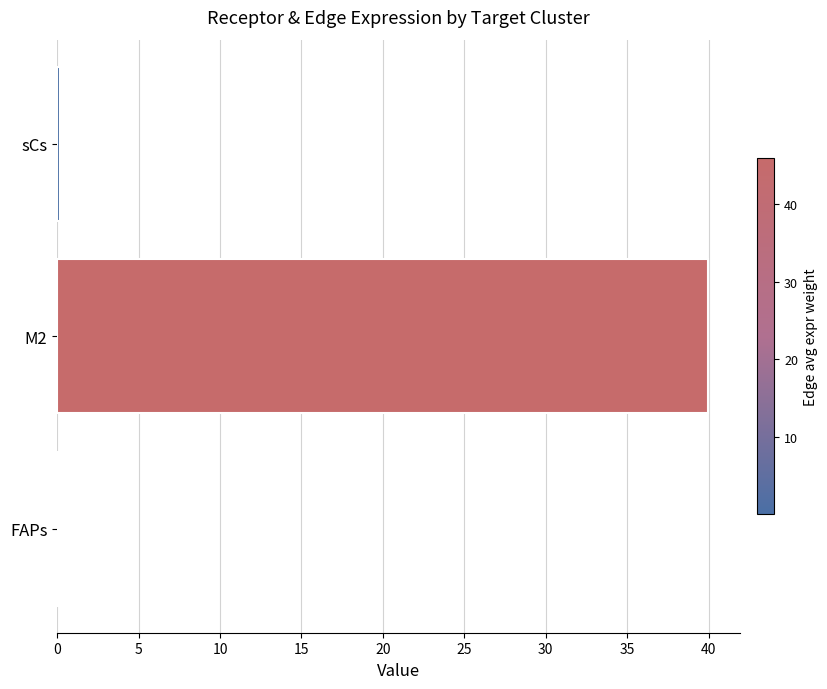

Which category has the highest value across all series?

M2